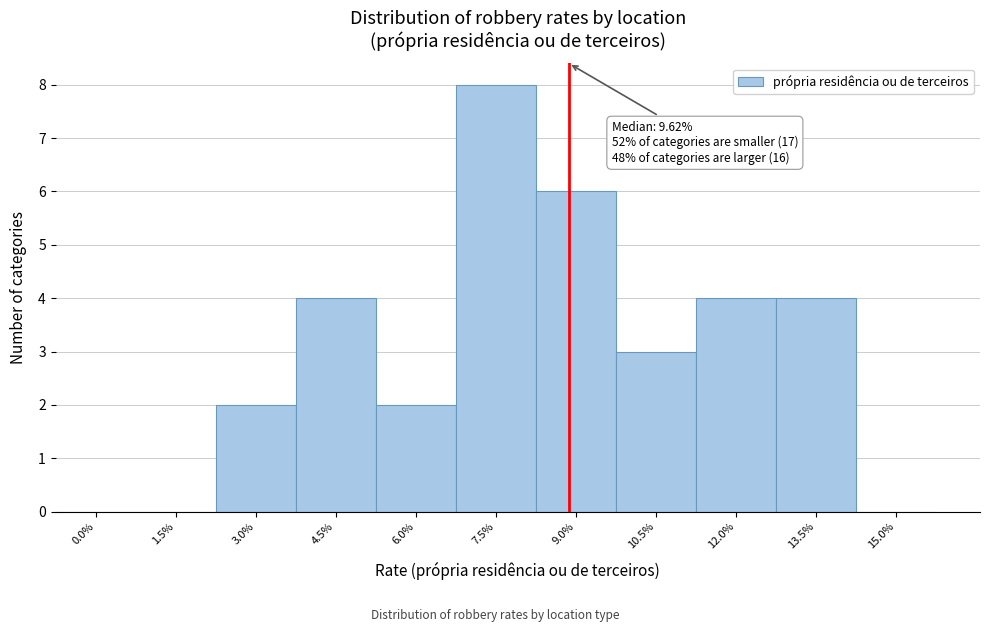

Reading right to left, transcribe all the data shown in this chart.

15.0%=0	13.5%=4	12.0%=4	10.5%=3	9.0%=6	7.5%=8	6.0%=2	4.5%=4	3.0%=2	1.5%=0	0.0%=0